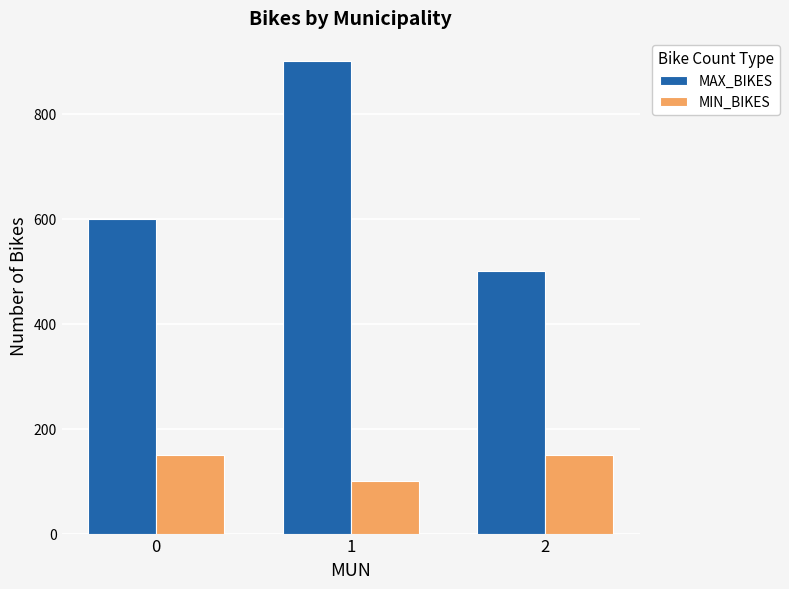

Is it true that MIN_BIKES equals 92 at 2?

False